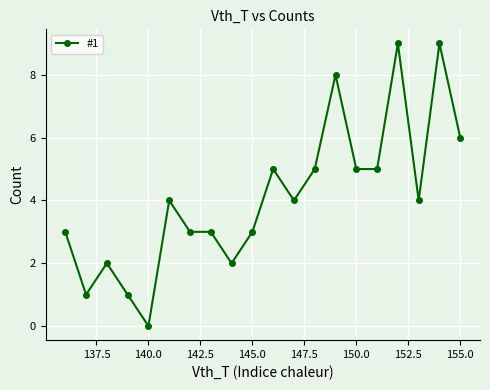

What is the sum of all values?

82